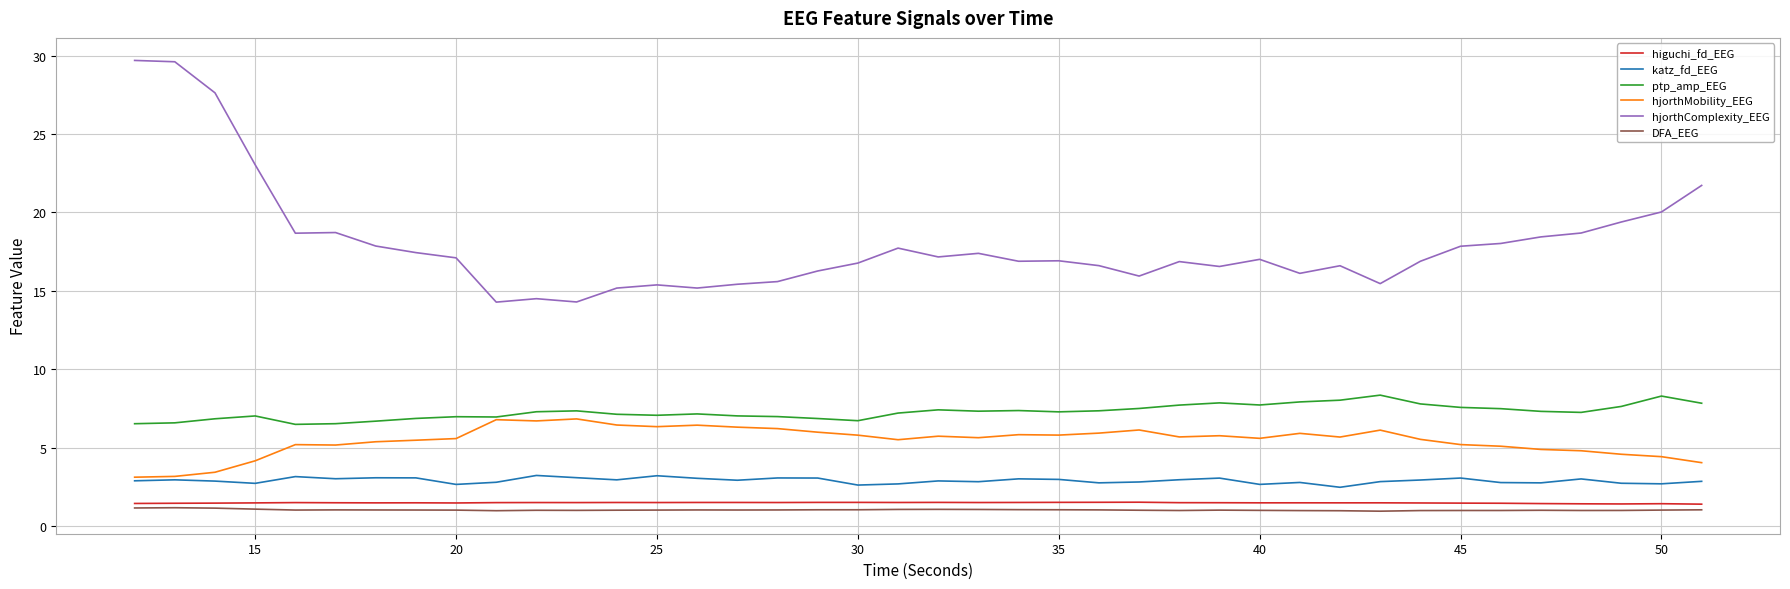

What is the maximum value shown in the chart?

29.7